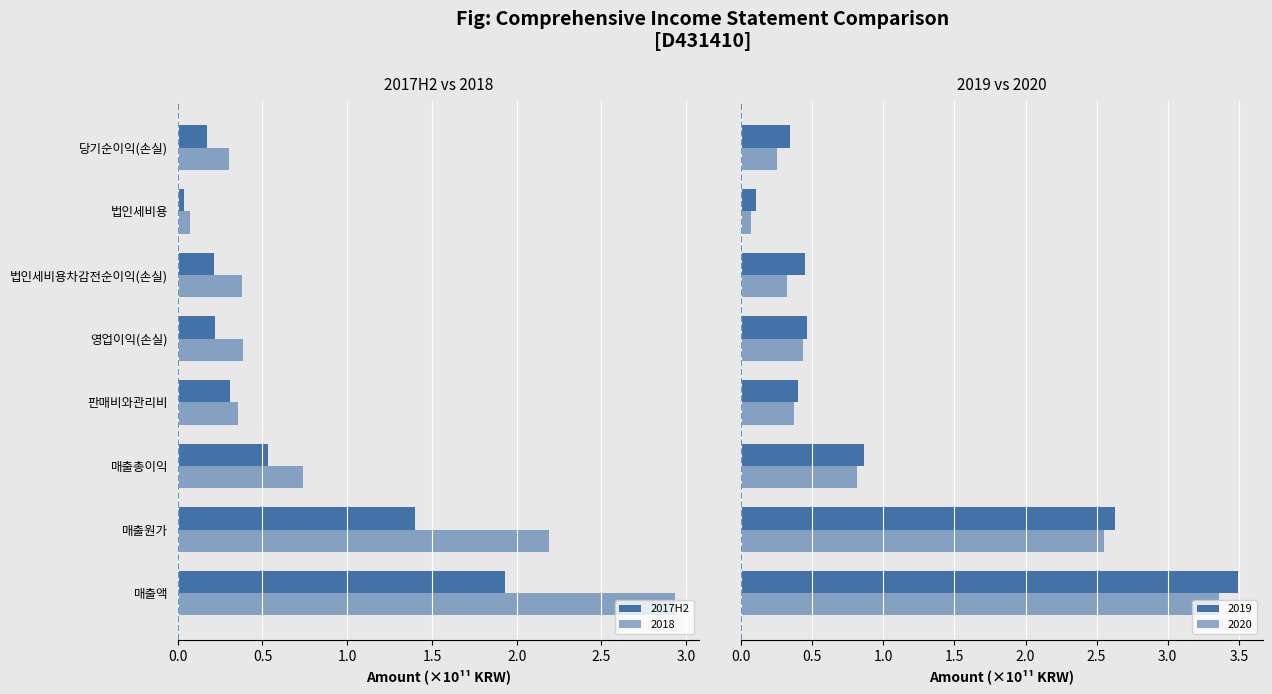

What is the difference between the second highest and minimum values?

1.4